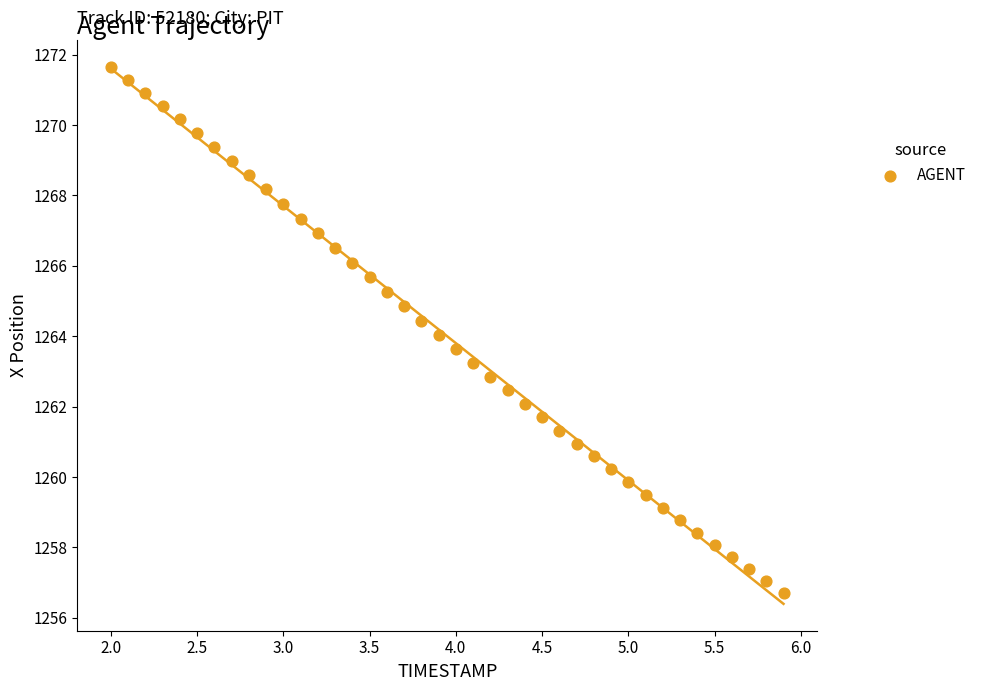

What is the range of X values (max minus min)?

3.9